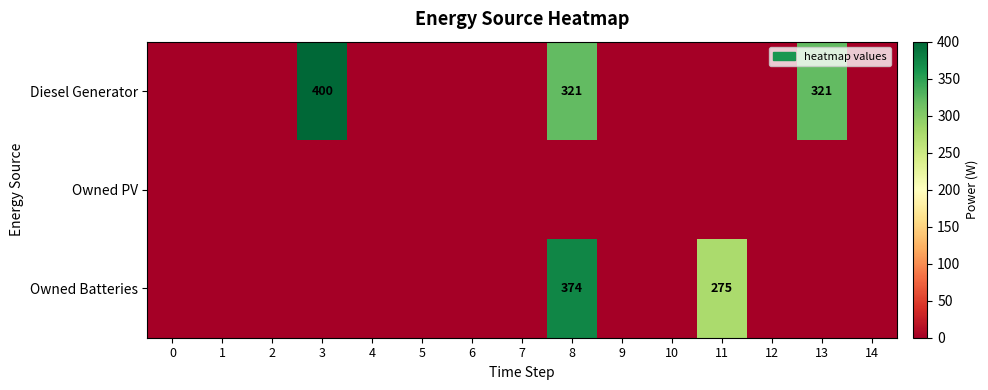

True or false: Diesel Generator has a value of 126 at 8.

False